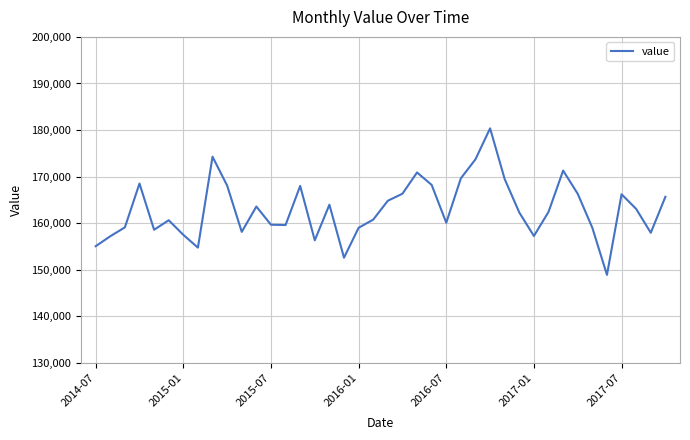

What is the maximum value shown in the chart?

180367